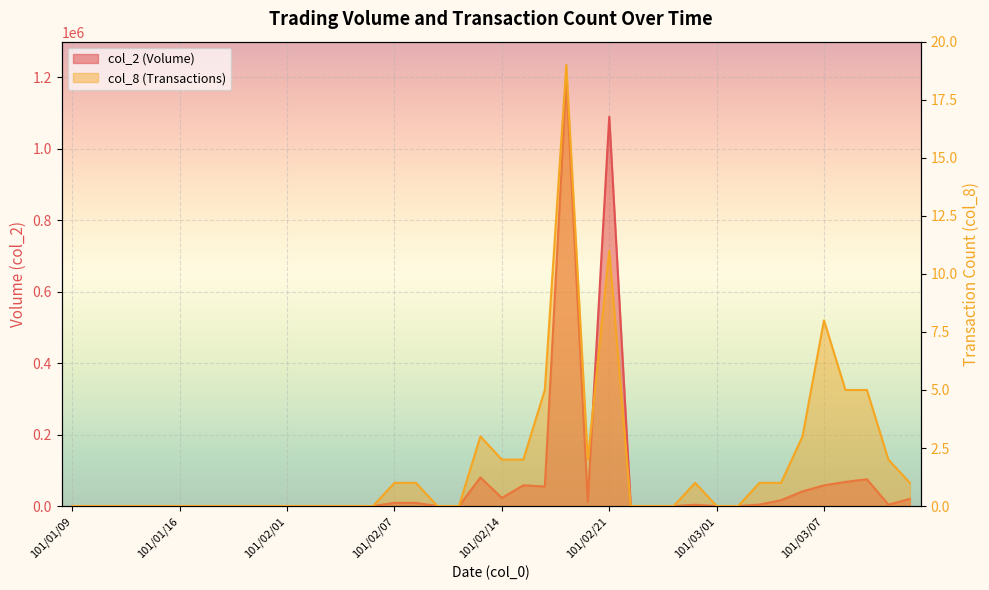

Reading left to right, what are all the values shown in this chart?

col_1: 101/01/09=0	101/01/10=0	101/01/11=0	101/01/12=0	101/01/13=0	101/01/16=0	101/01/17=0	101/01/18=0	101/01/30=0	101/01/31=0	101/02/01=0	101/02/02=0	101/02/03=0	101/02/04=0	101/02/06=0	101/02/07=8800	101/02/08=9000	101/02/09=0	101/02/10=0	101/02/13=80200	101/02/14=22800	101/02/15=58100	101/02/16=54630	101/02/17=1195380	101/02/20=11930	101/02/21=1089820	101/02/22=0	101/02/23=0	101/02/24=0	101/02/29=3740	101/03/01=0	101/03/02=0	101/03/03=4140	101/03/05=16400	101/03/06=41000	101/03/07=57950	101/03/08=67710	101/03/09=75020	101/03/12=4040	101/03/13=19900
col_8: 101/01/09=0	101/01/10=0	101/01/11=0	101/01/12=0	101/01/13=0	101/01/16=0	101/01/17=0	101/01/18=0	101/01/30=0	101/01/31=0	101/02/01=0	101/02/02=0	101/02/03=0	101/02/04=0	101/02/06=0	101/02/07=1	101/02/08=1	101/02/09=0	101/02/10=0	101/02/13=3	101/02/14=2	101/02/15=2	101/02/16=5	101/02/17=19	101/02/20=2	101/02/21=11	101/02/22=0	101/02/23=0	101/02/24=0	101/02/29=1	101/03/01=0	101/03/02=0	101/03/03=1	101/03/05=1	101/03/06=3	101/03/07=8	101/03/08=5	101/03/09=5	101/03/12=2	101/03/13=1